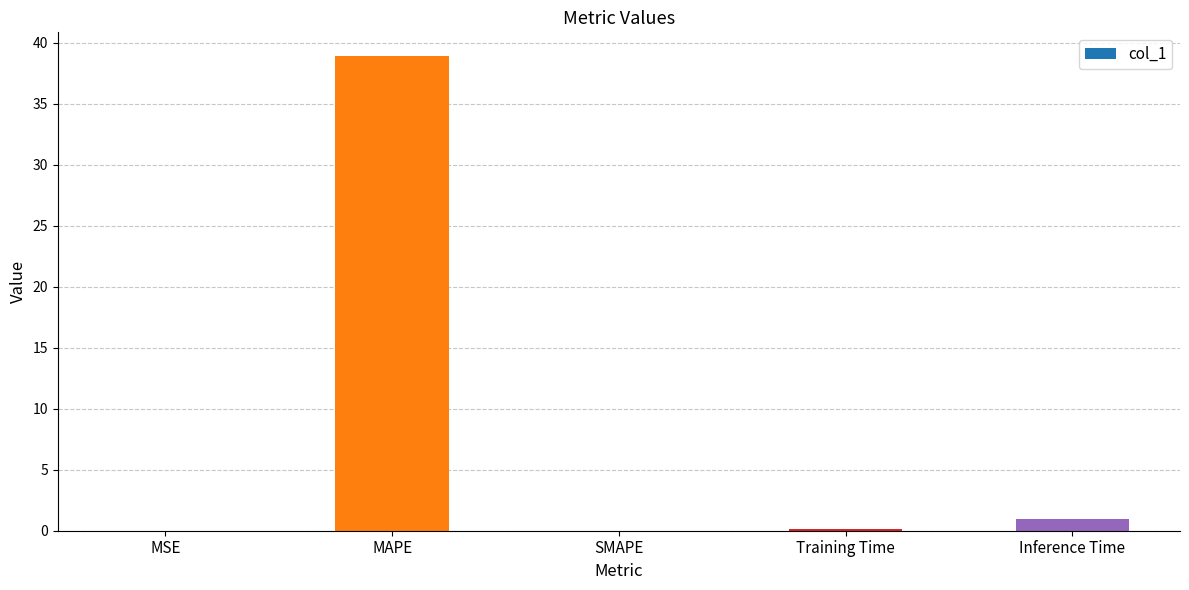

Which label corresponds to the largest value in the chart?

MAPE